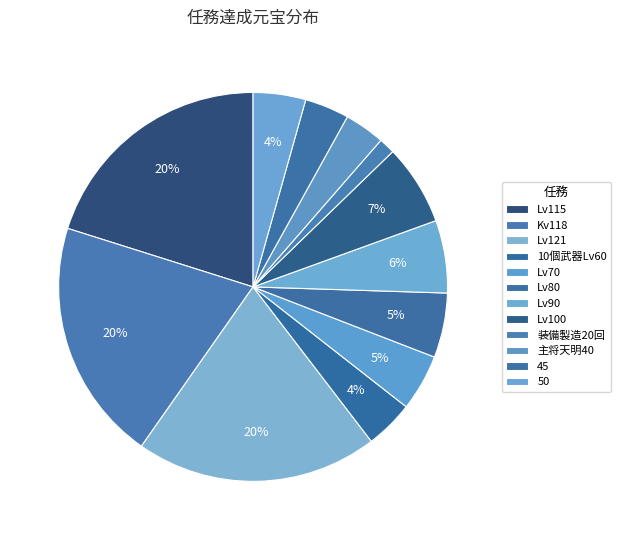

What percentage do Kv118 and Lv121 together represent?

40.3%